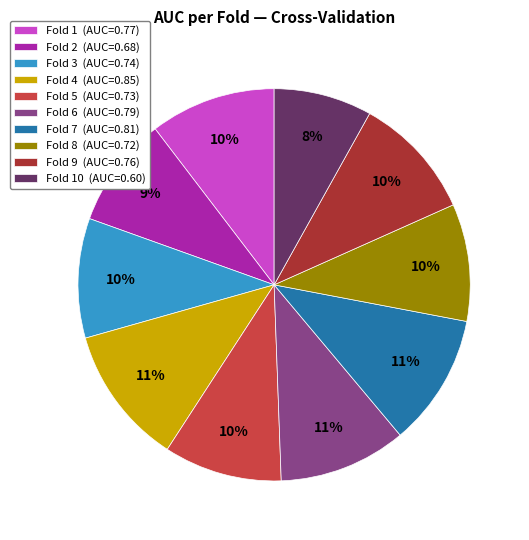

How many segments does this pie chart have?

10